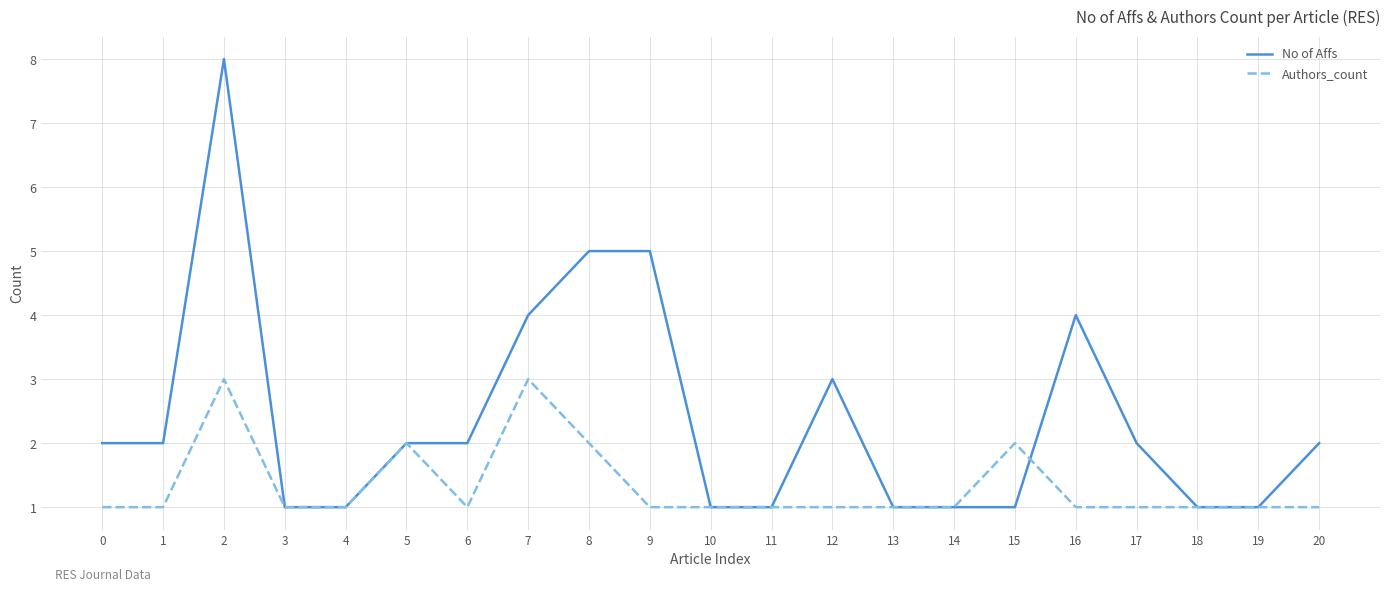

What is the sum of the Authors_count values at 9 and 2?

4